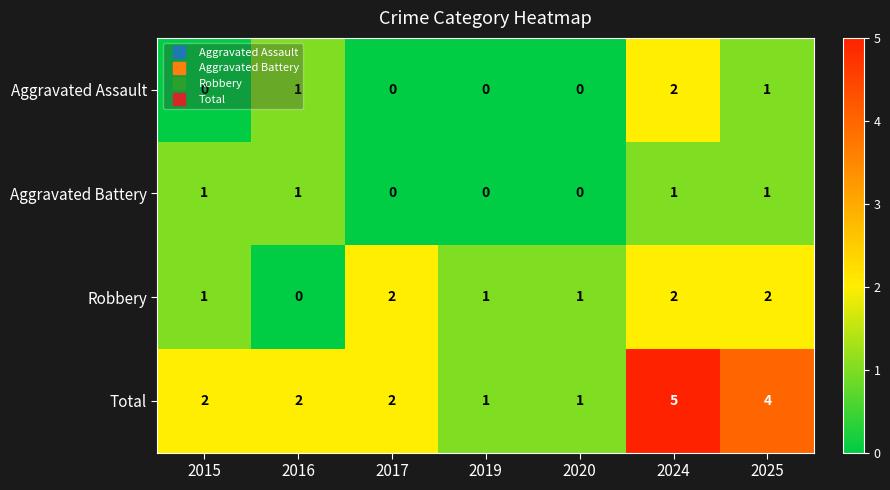

The value of Aggravated Battery at 2025 is 1. True or false?

True